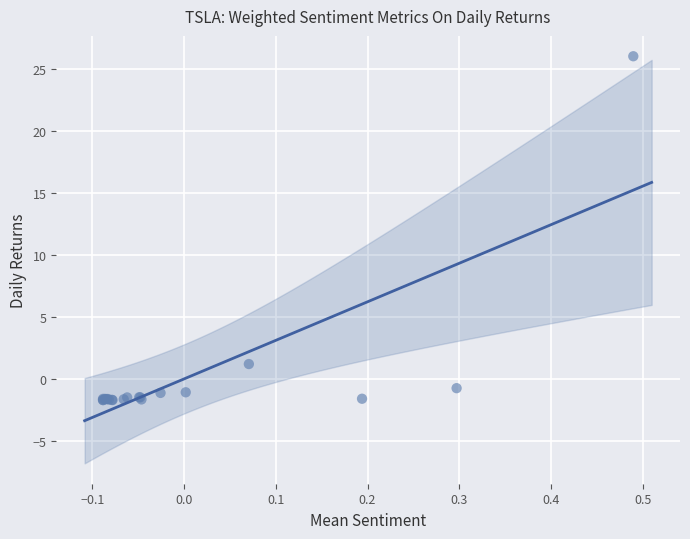

What Y value in the scatter plot is closest to 12?

1.2